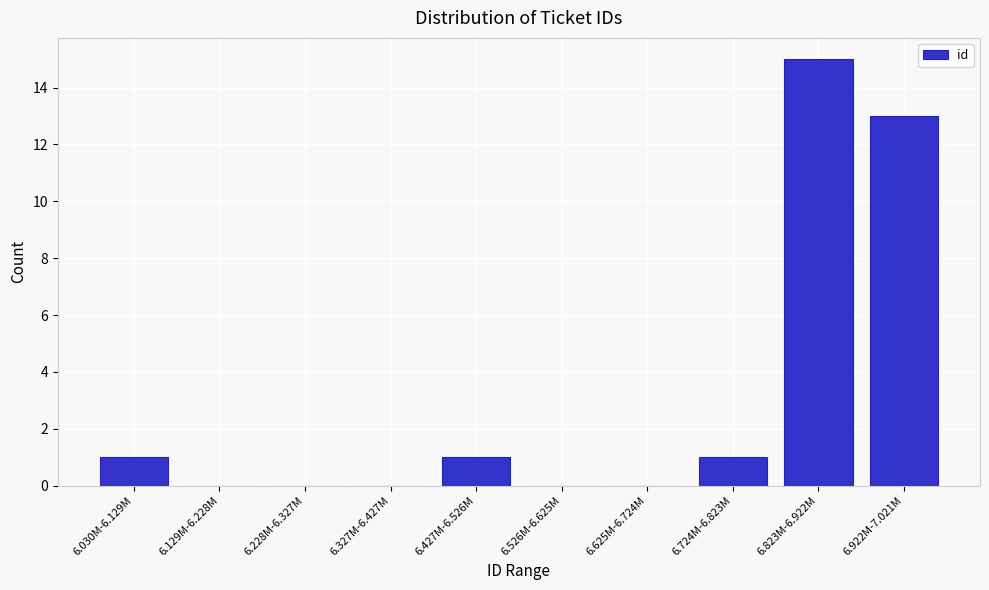

Reading left to right, list all the values displayed in this chart.

6.030M-6.129M=1	6.129M-6.228M=0	6.228M-6.327M=0	6.327M-6.427M=0	6.427M-6.526M=1	6.526M-6.625M=0	6.625M-6.724M=0	6.724M-6.823M=1	6.823M-6.922M=15	6.922M-7.021M=13